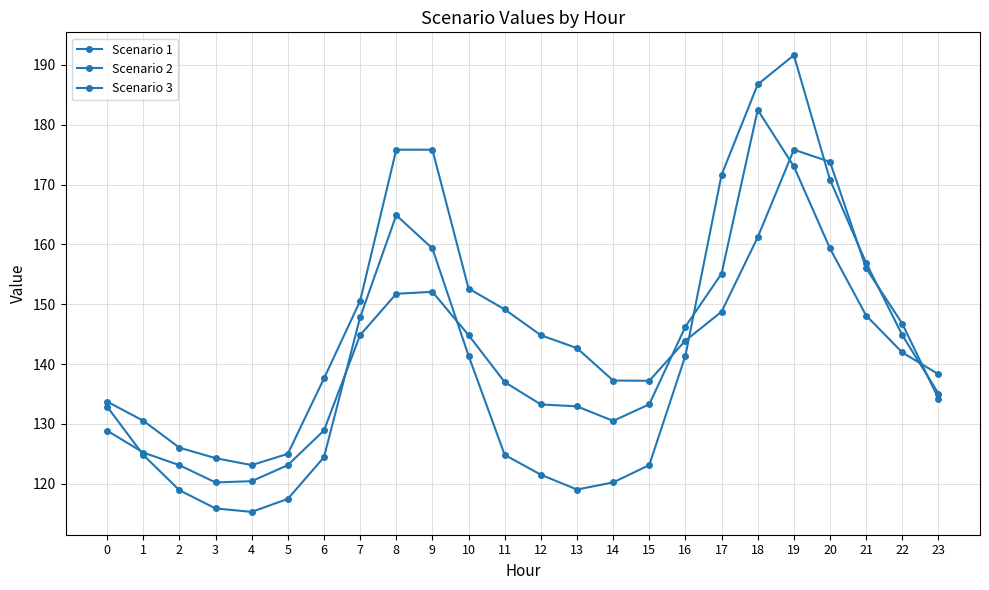

Read the Scenario 1 value at 7.

147.8